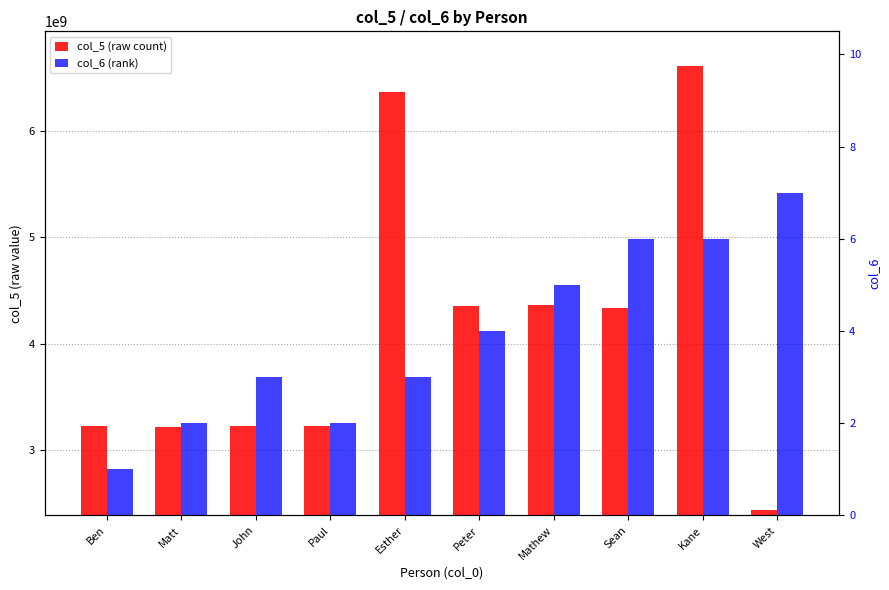

The col_6 series shows 1 at Matt. True or false?

False